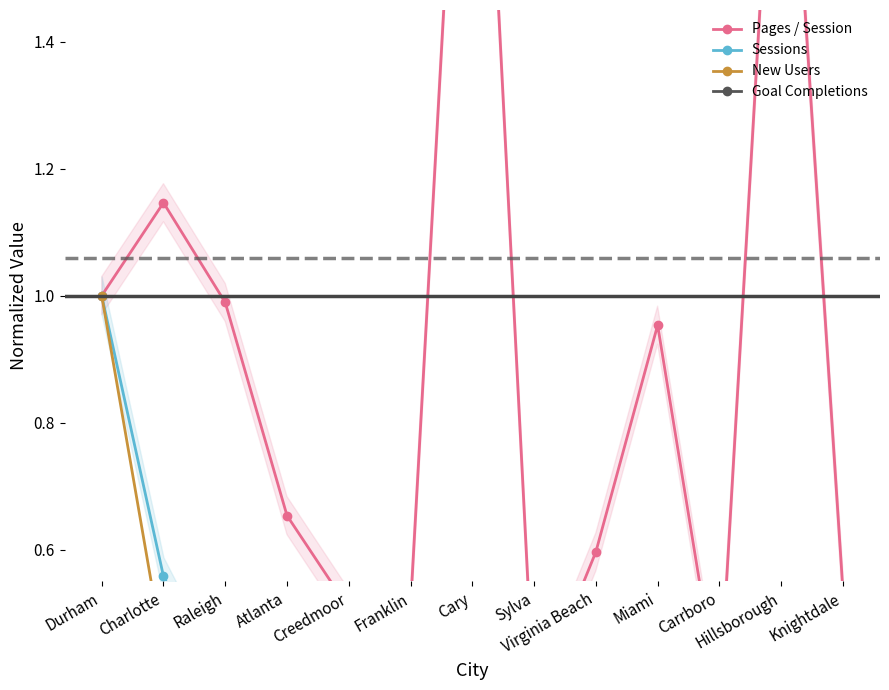

What is the total value across all series at Sylva?

0.4